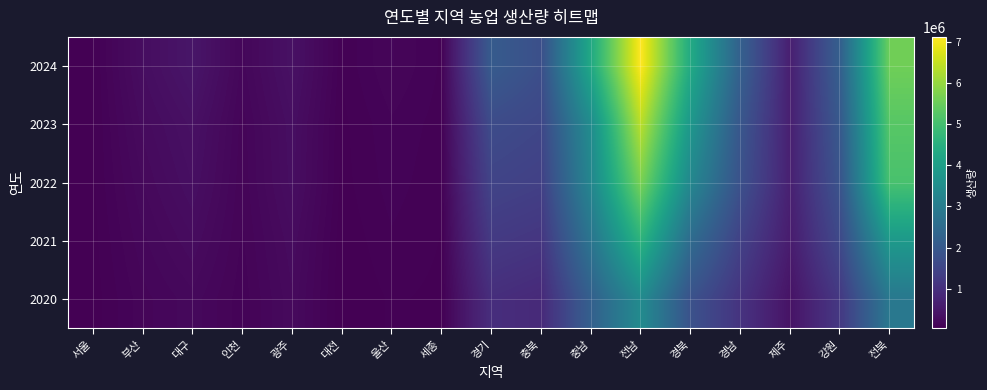

Which category has the highest value across all series?

전남